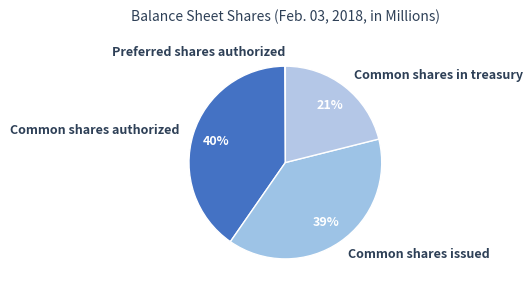

Is there any slice that represents more than half of the pie?

No